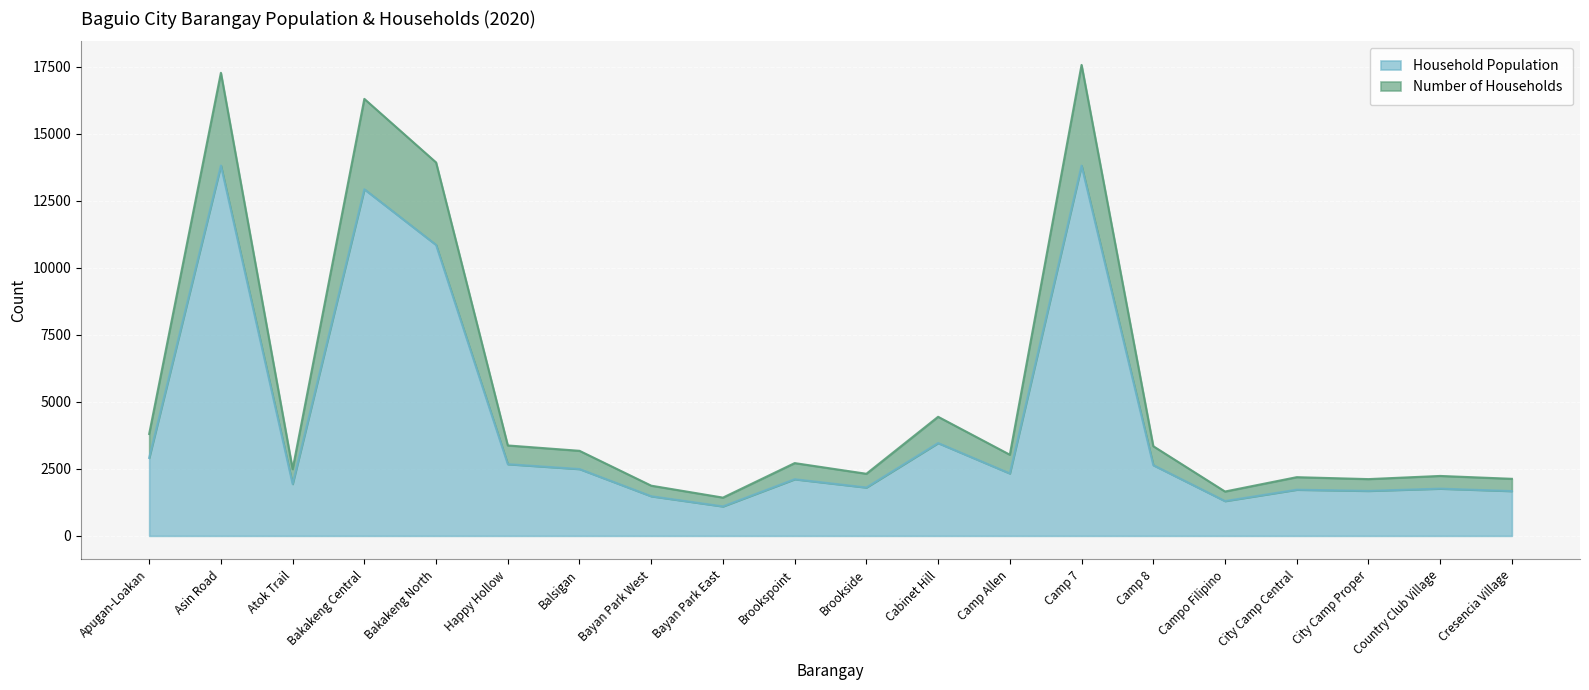

What is the sum of the Household Population values at City Camp Central and Camp Allen?

4050